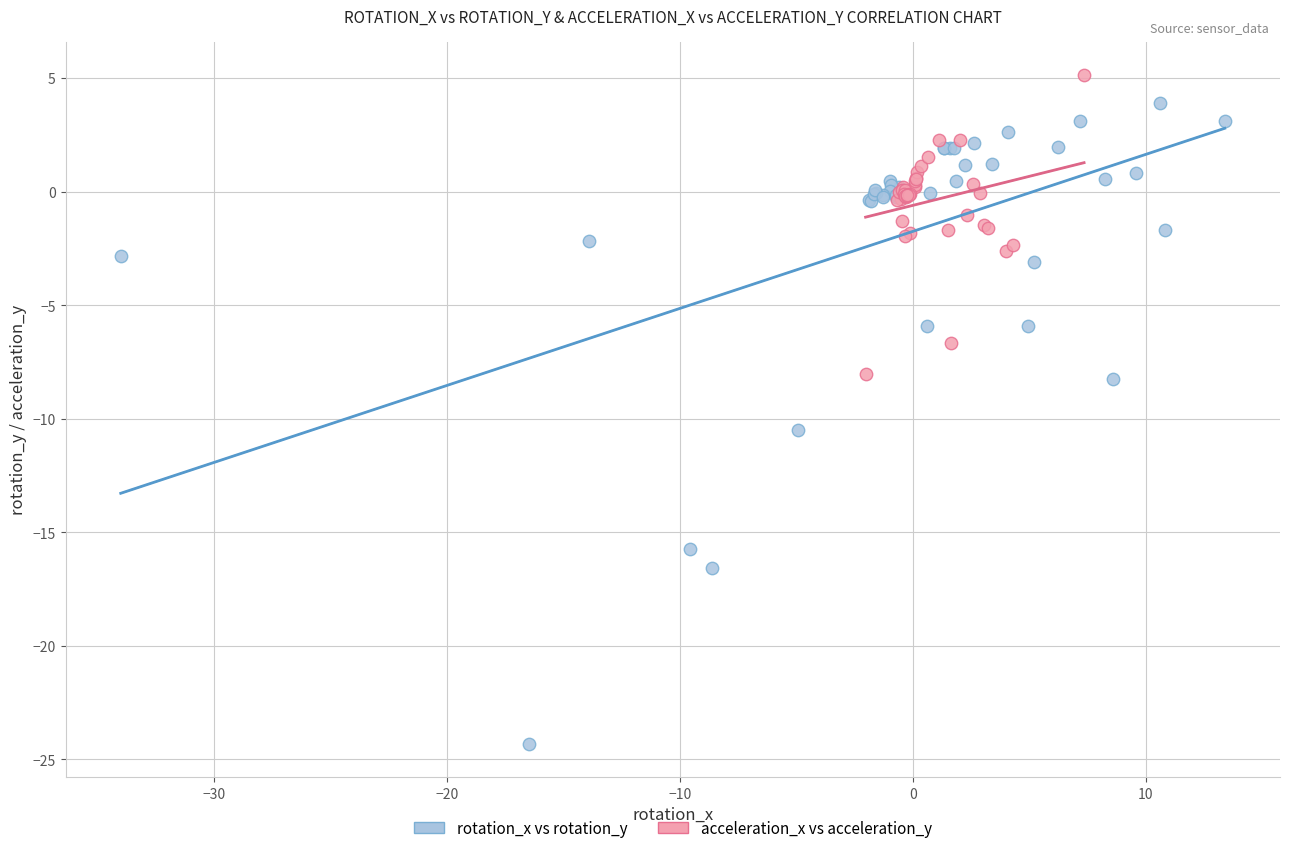

Which series reaches the minimum Y coordinate?

rotation_x vs rotation_y